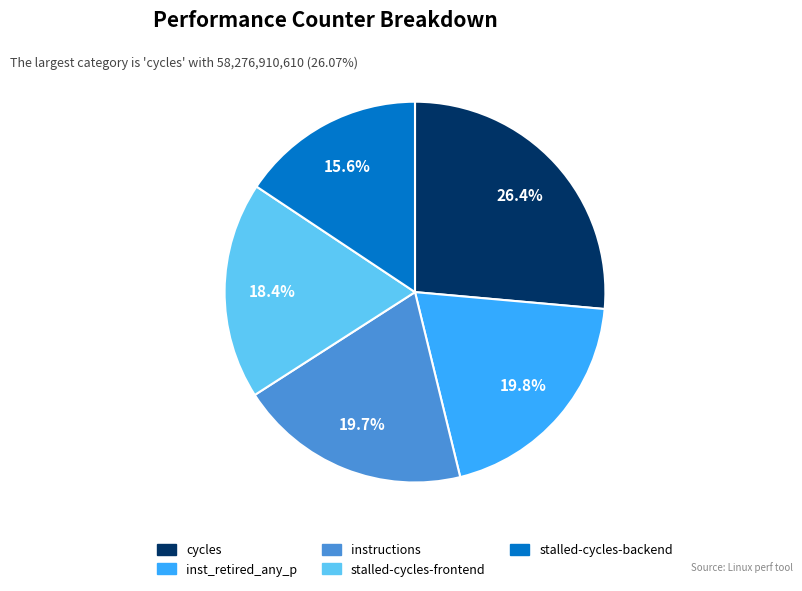

Count the number of slices in the pie.

5